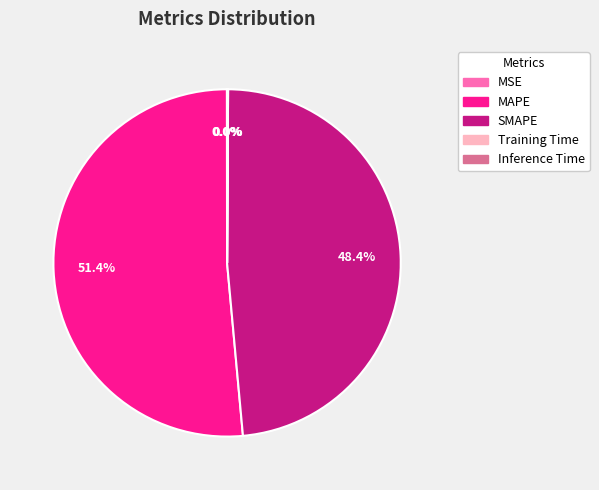

Which category has the biggest portion of the pie?

MAPE